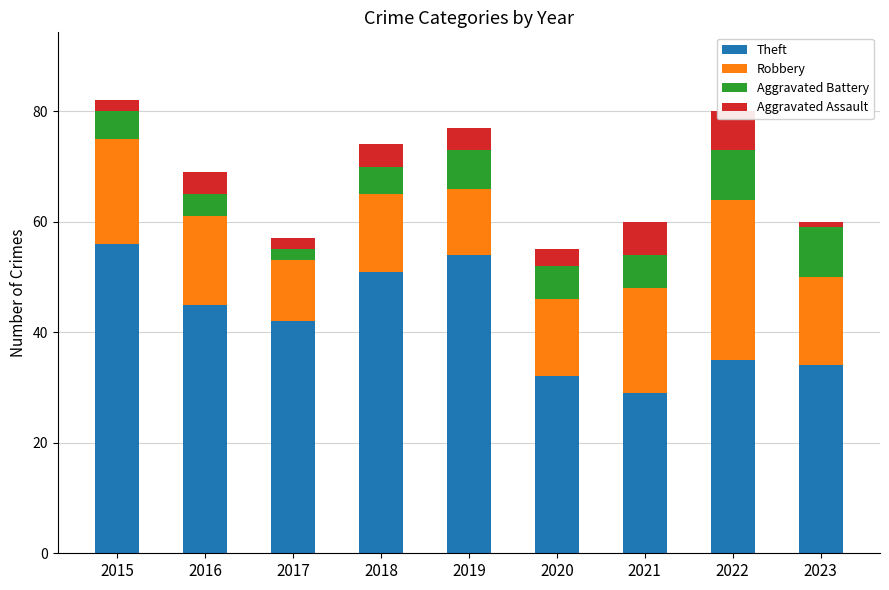

How many values in the Aggravated Assault series exceed 4?

2